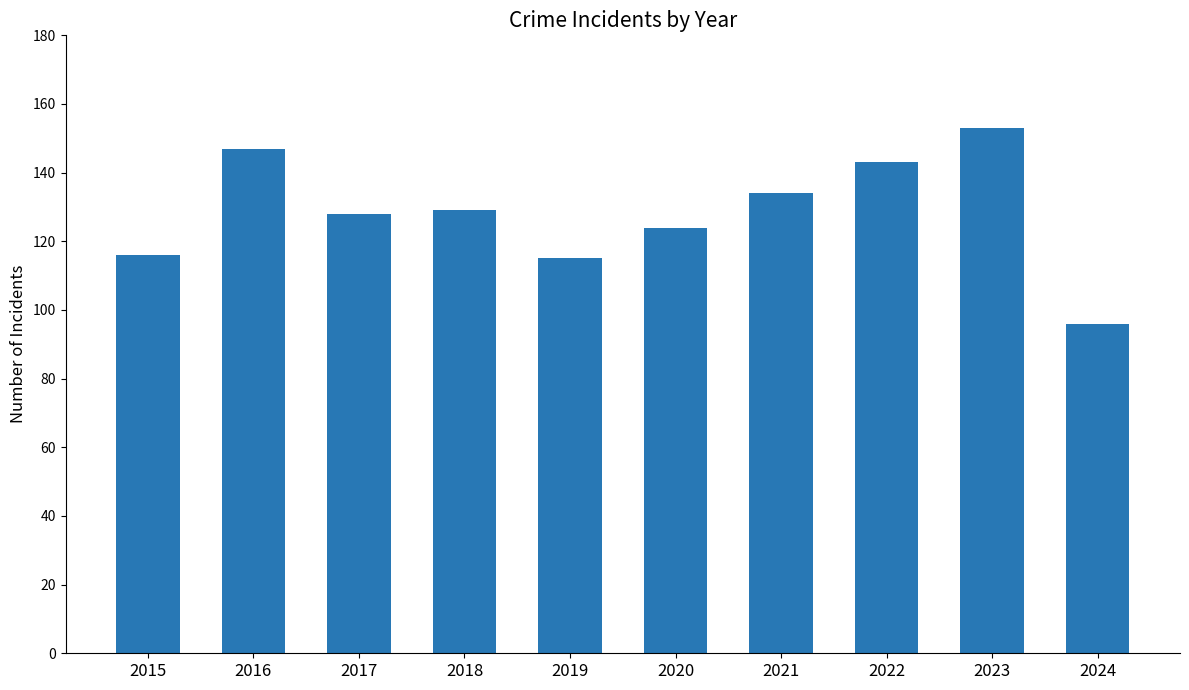

Reading left to right, list all the values displayed in this chart.

2015=116	2016=147	2017=128	2018=129	2019=115	2020=124	2021=134	2022=143	2023=153	2024=96